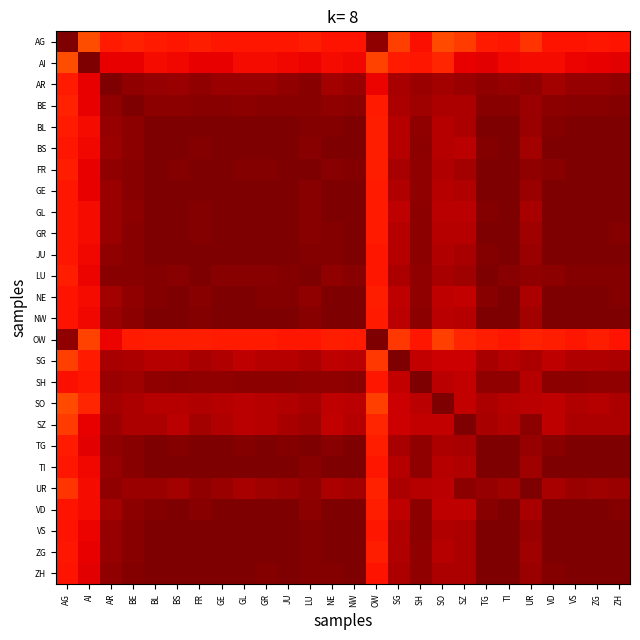

How many distinct data groups are displayed?

26